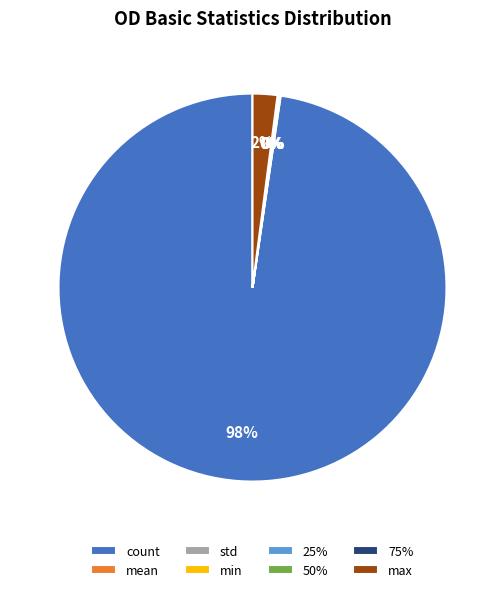

To the nearest percent, what is the difference between the max and count slice percentages?

96%